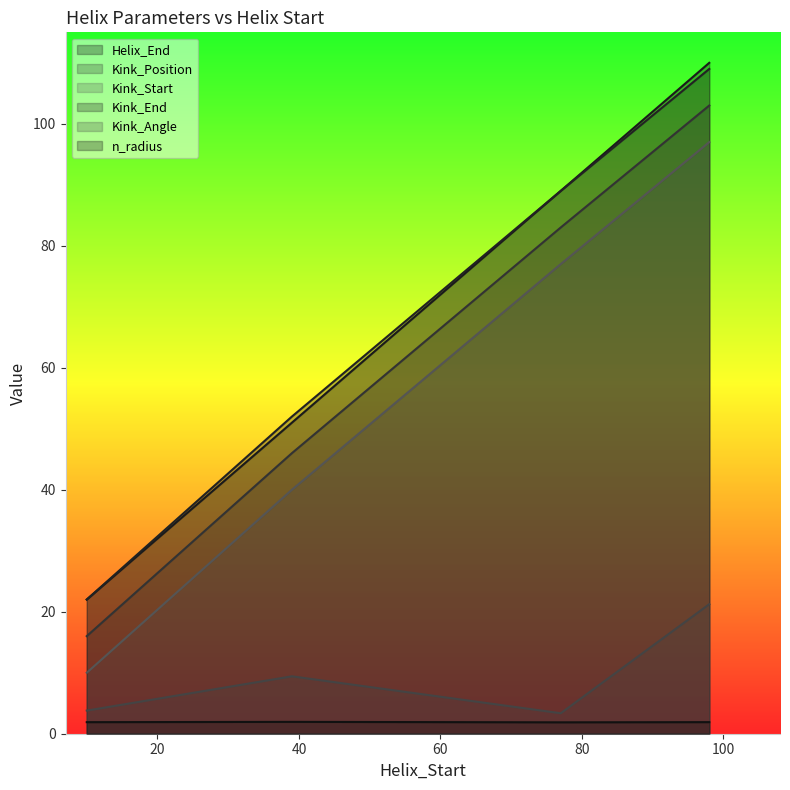

What is the spread (max minus min) of values at 39?

50.1